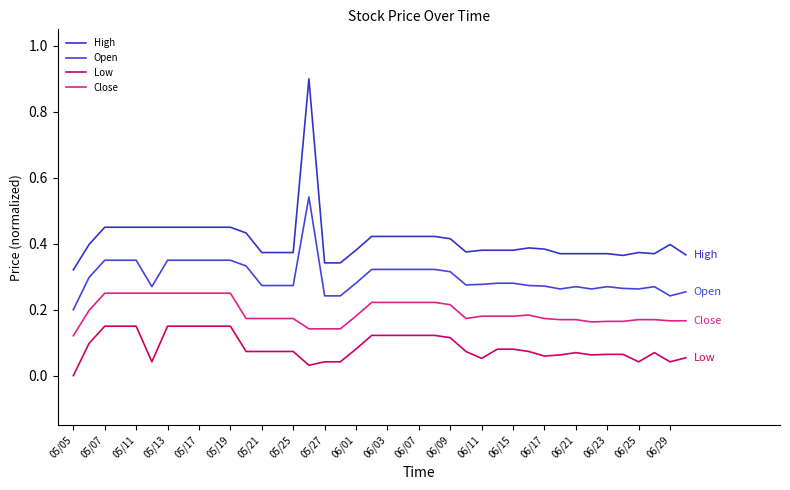

How many lines are shown in the chart?

4